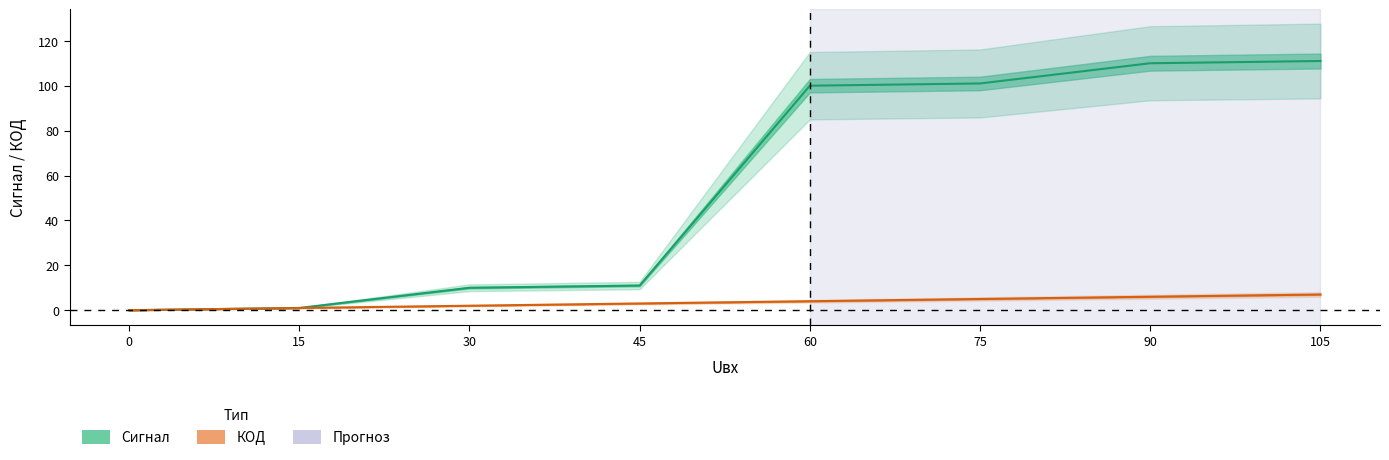

What is the highest value of the Сигнал series?

111